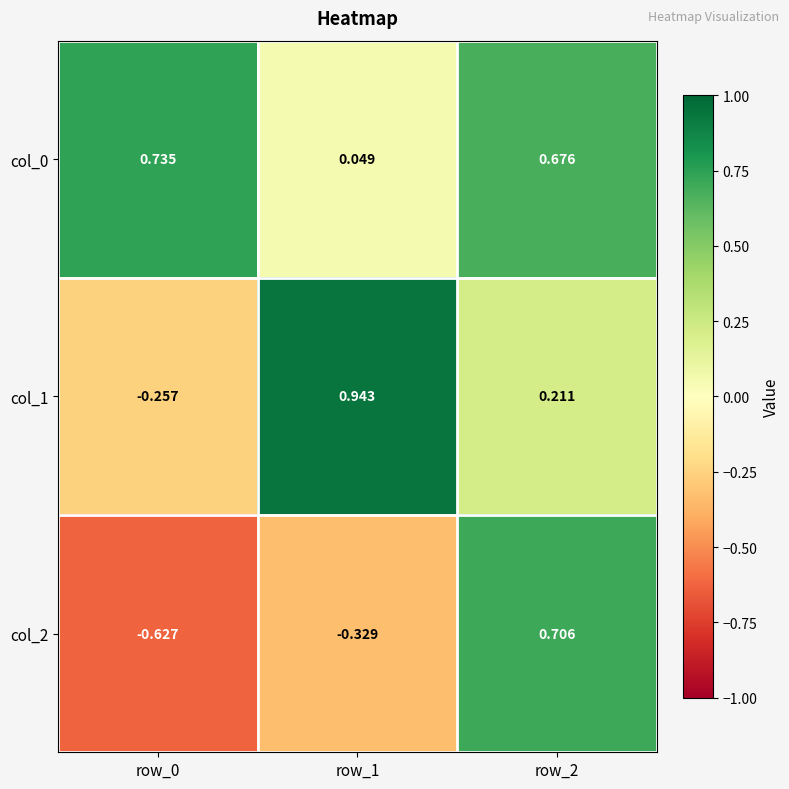

Which series changed the most between row_0 and row_1?

col_1